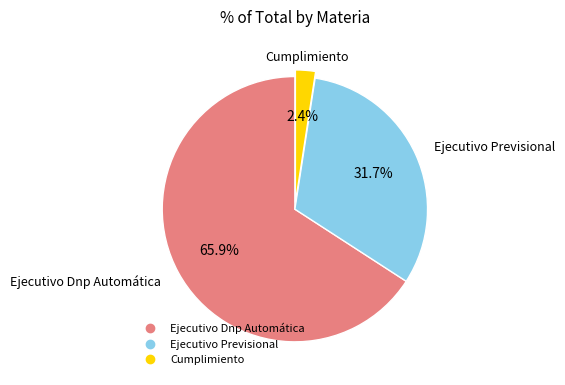

Which slice represents more than half of the pie?

Ejecutivo Dnp Automática